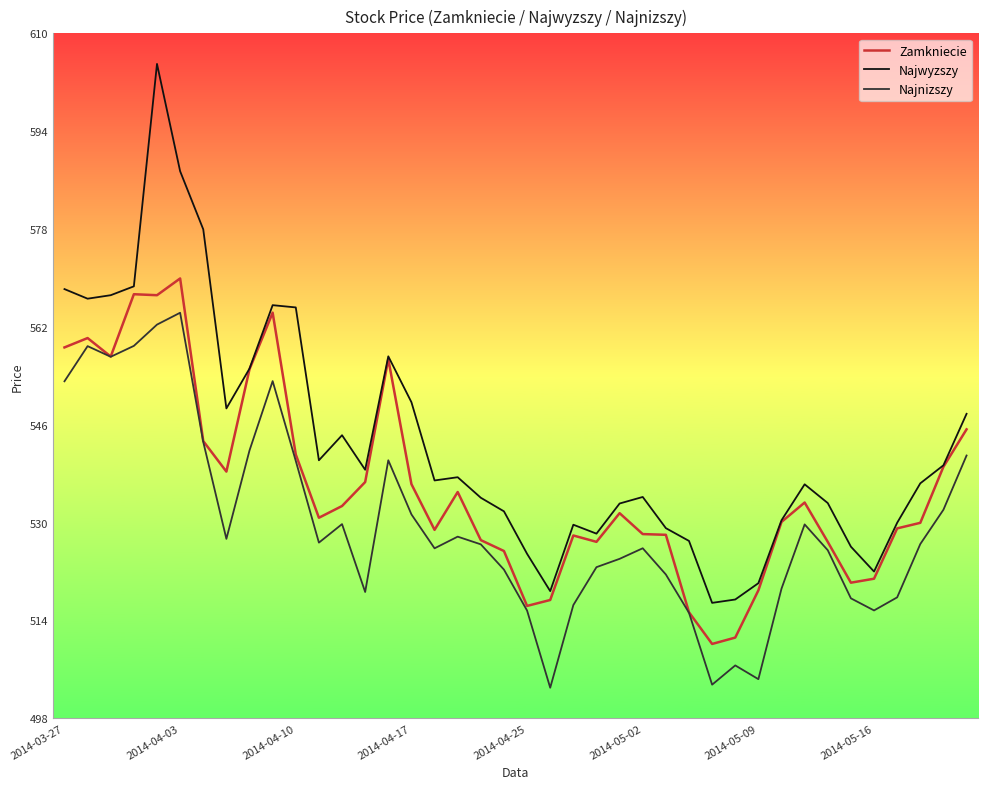

List the series in order of their overall mean, highest first.

Najwyzszy, Zamkniecie, Najnizszy